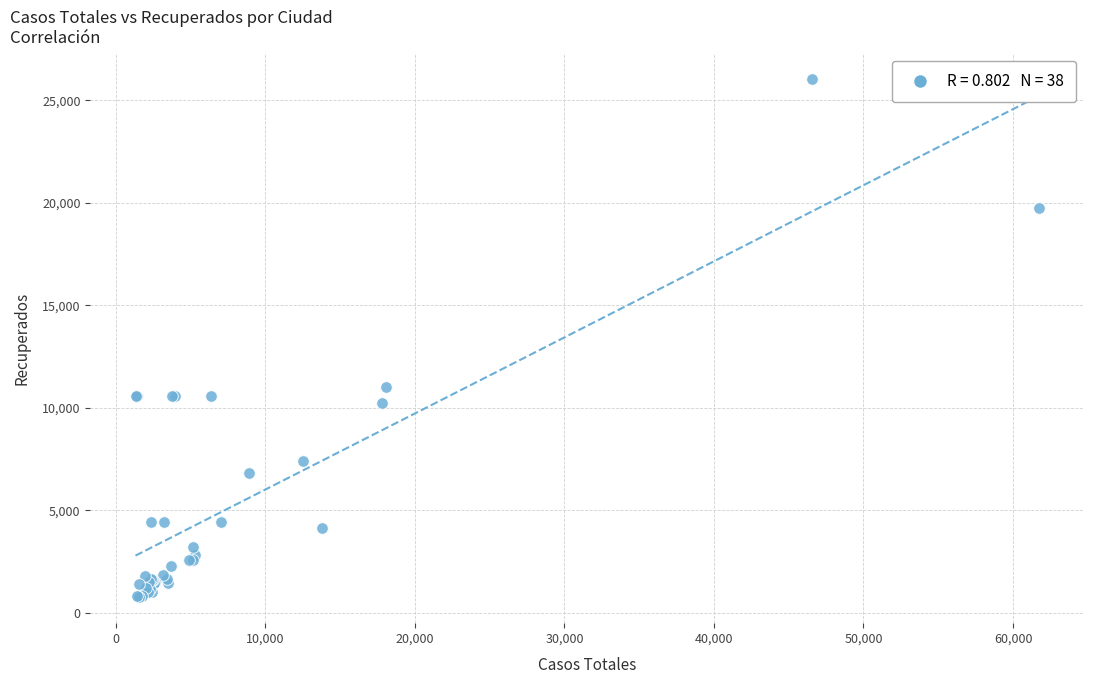

What Y value in the scatter plot is closest to 13398?

11016